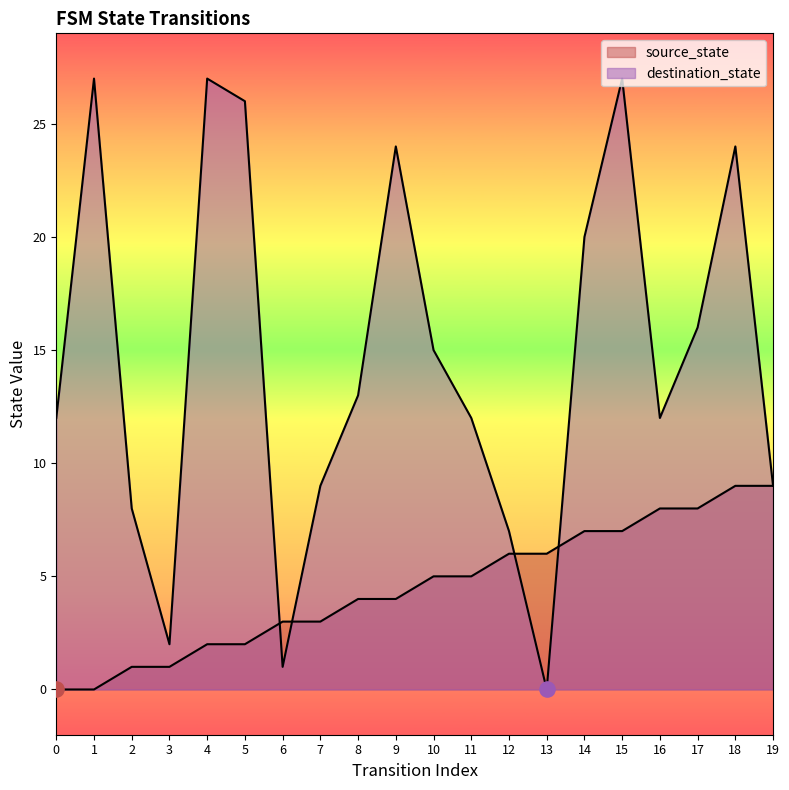

Which series reaches the maximum Y coordinate?

destination_state